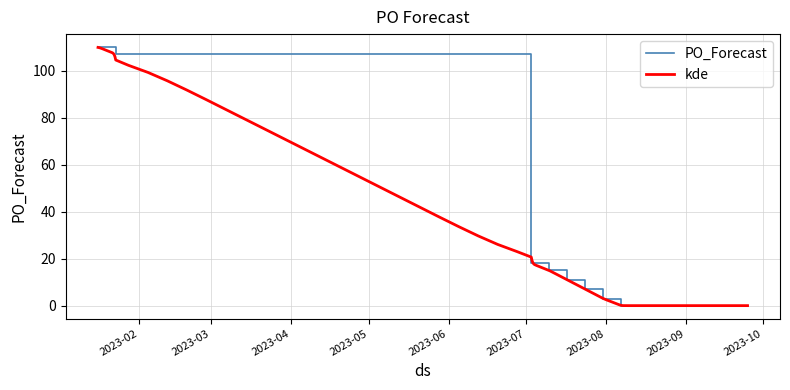

What position from the right is 2023-08-14?

7